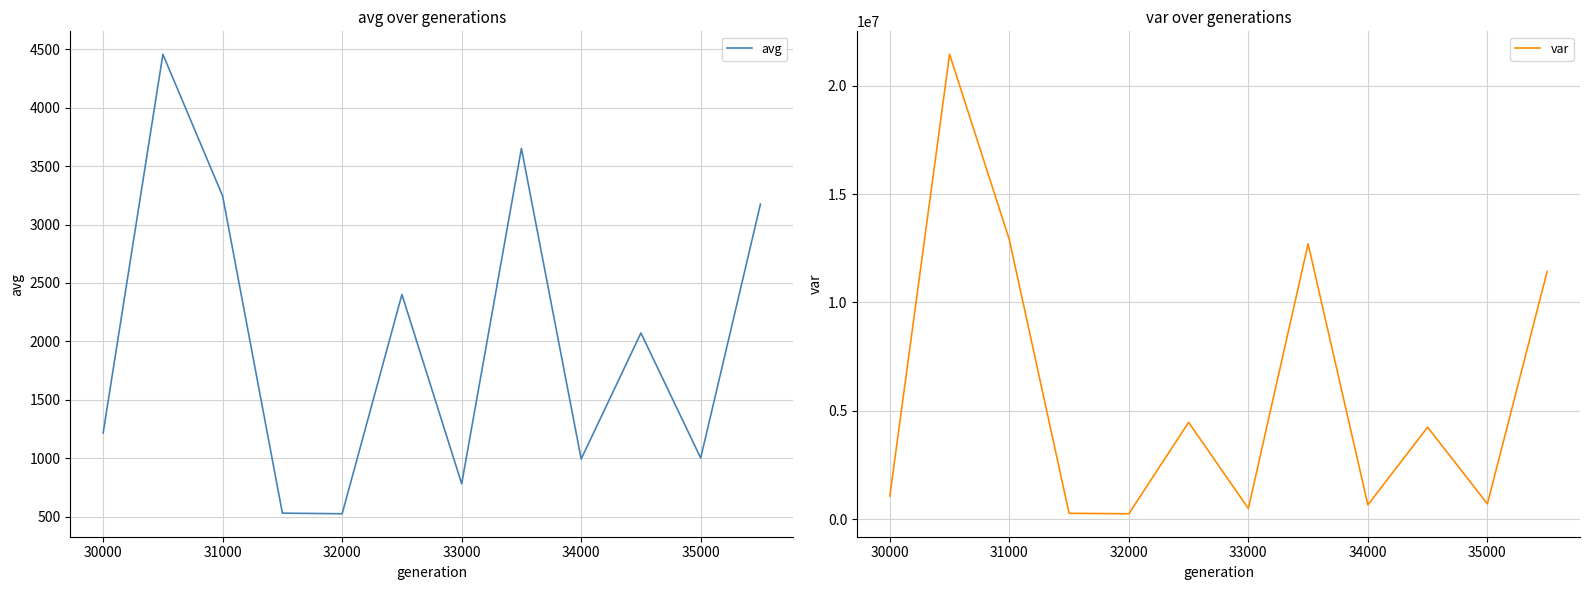

In avg, how many points are higher than both neighbors (excluding endpoints)?

4